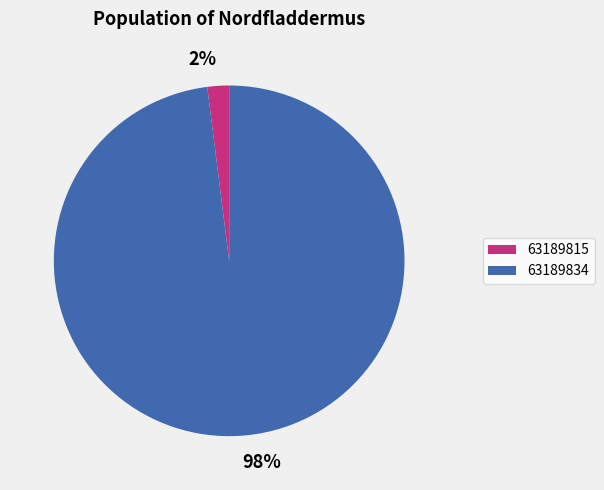

Count the number of slices in the pie.

2